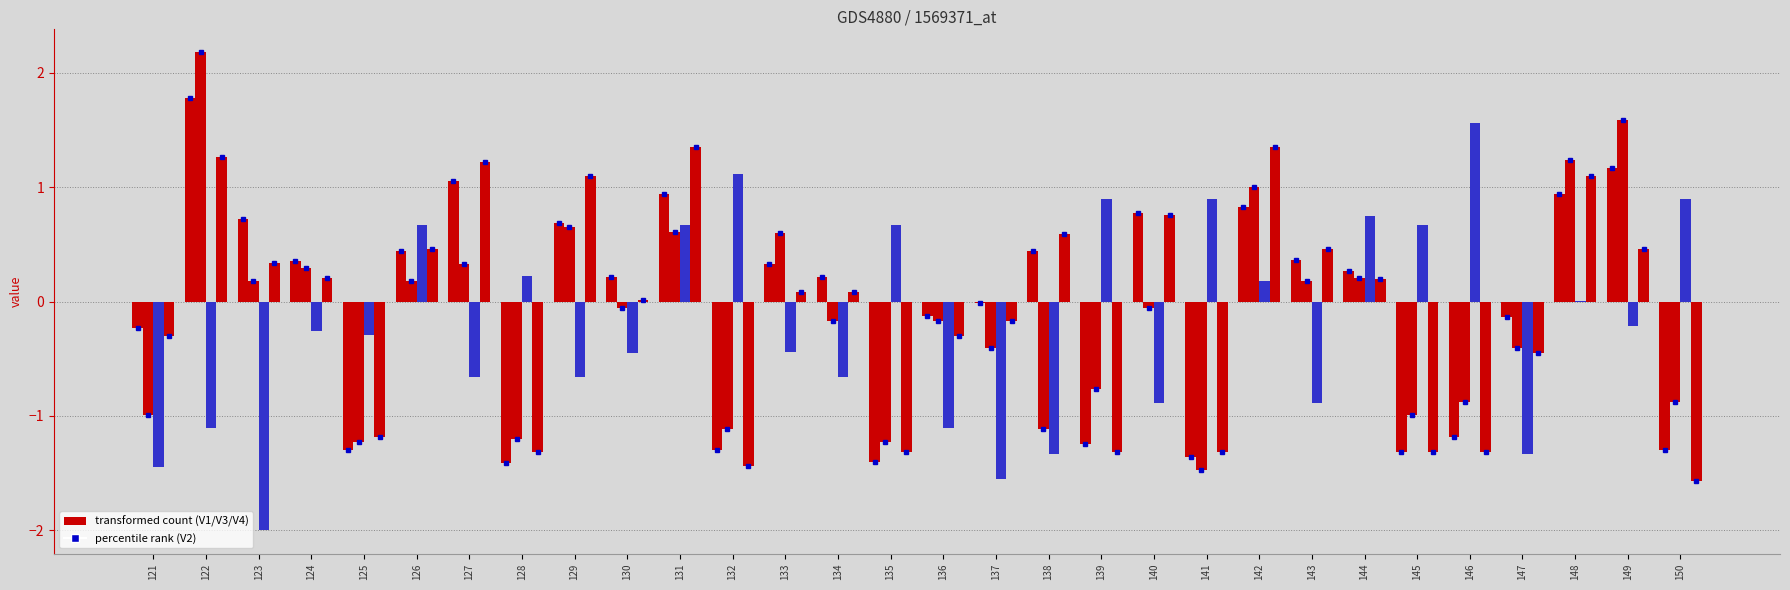

Are the bars grouped side by side (vs. stacked)?

Yes